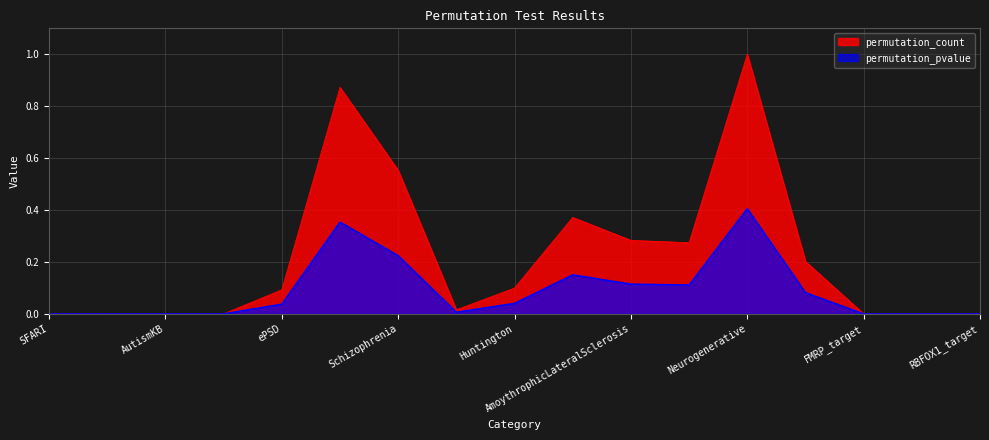

What is the spread (max minus min) of values at epilepsy_permuP?

0.5